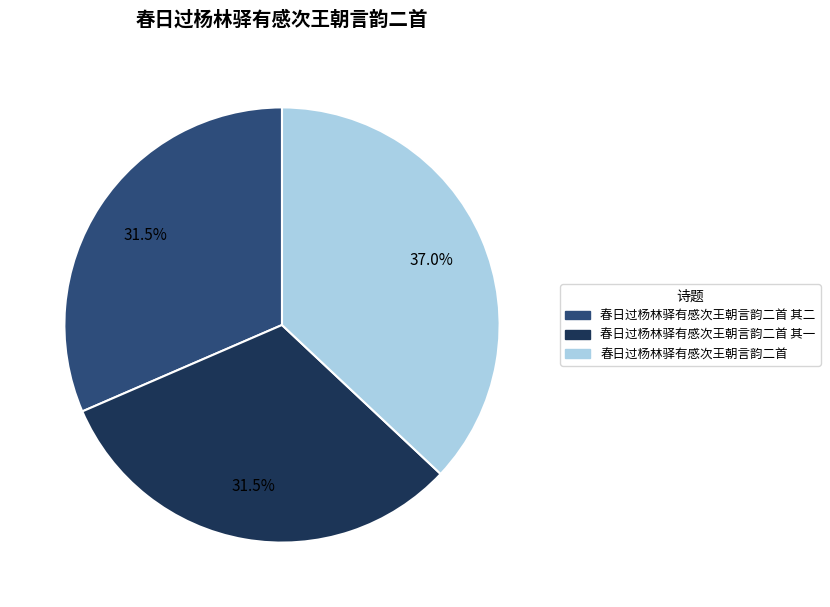

What portion of the pie excludes 春日过杨林驿有感次王朝言韵二首 其一?

68.5%